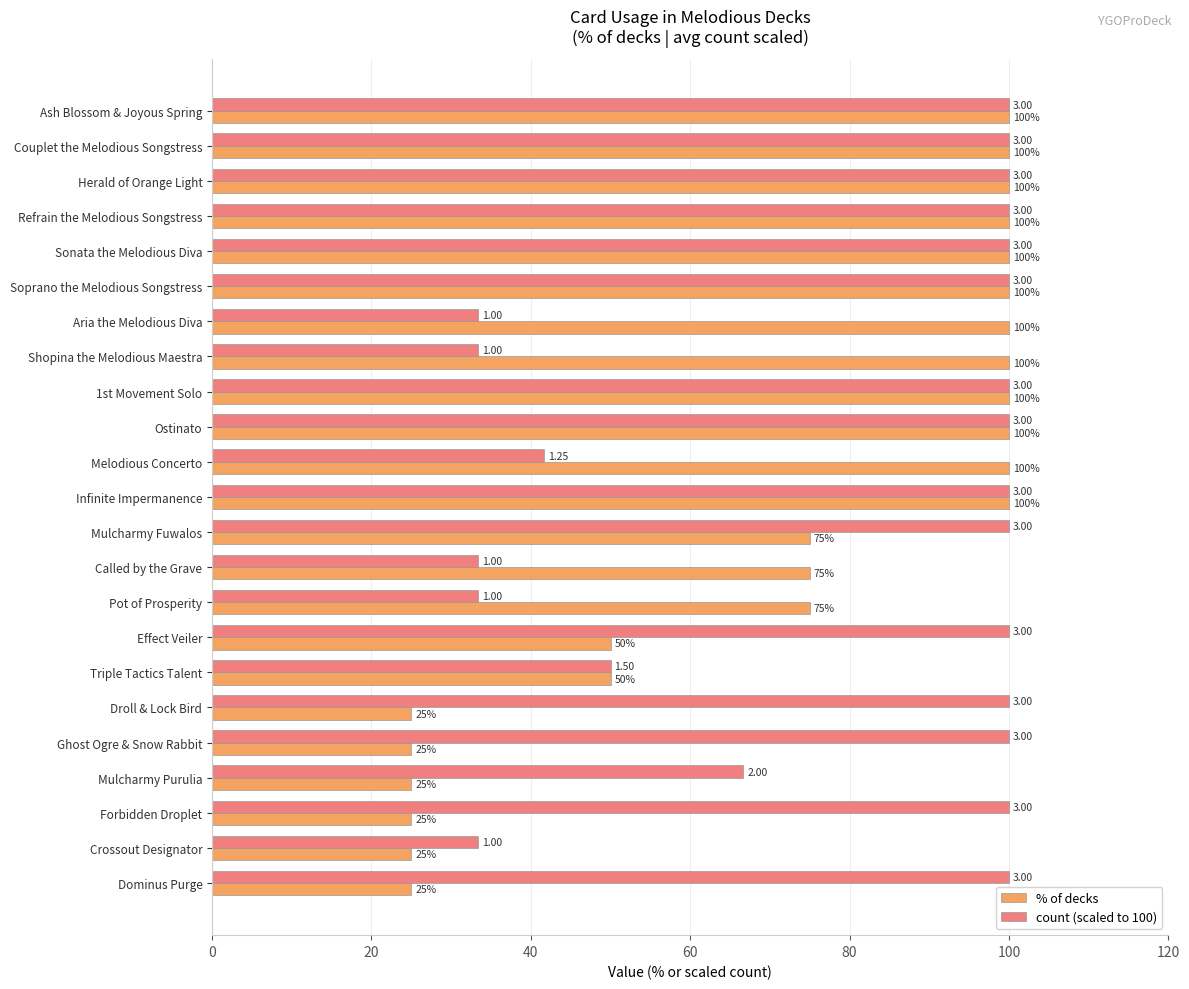

Where is count (scaled to 100) nearest to the value 66?

Mulcharmy Purulia